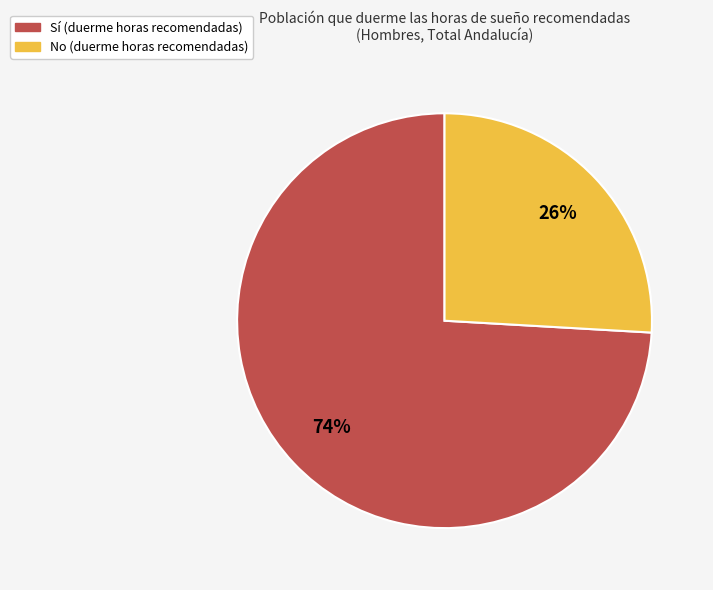

Is it true that Sí is 74% of the pie?

True